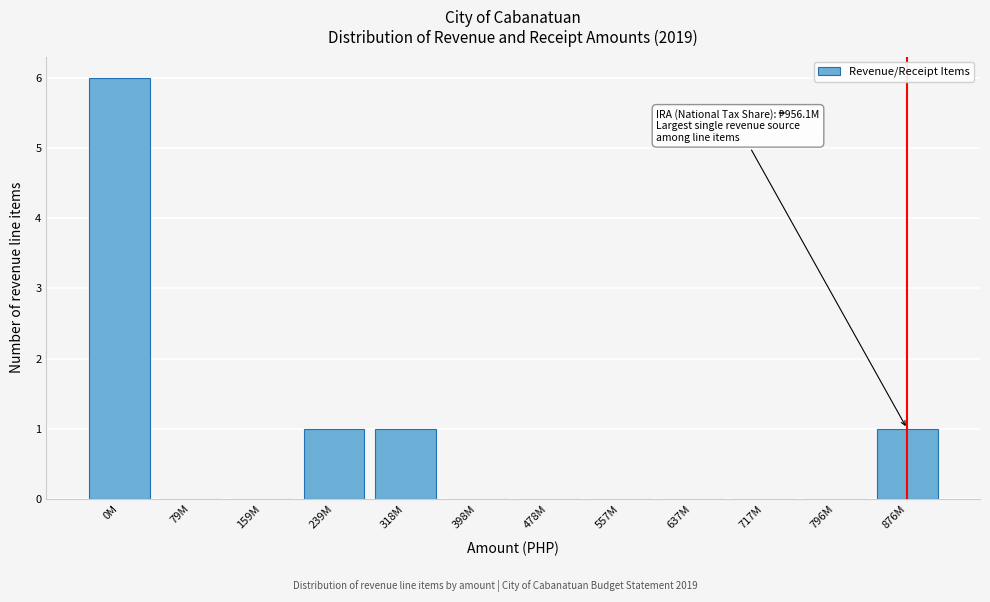

Reading left to right, list all the values displayed in this chart.

0M=6	79M=0	159M=0	239M=1	318M=1	398M=0	478M=0	557M=0	637M=0	717M=0	796M=0	876M=1